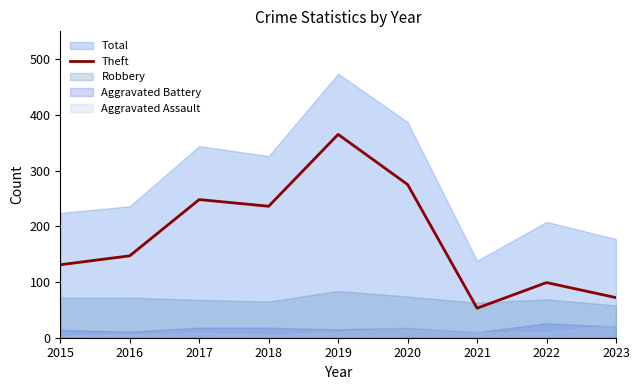

How many data points are less than 147?

4